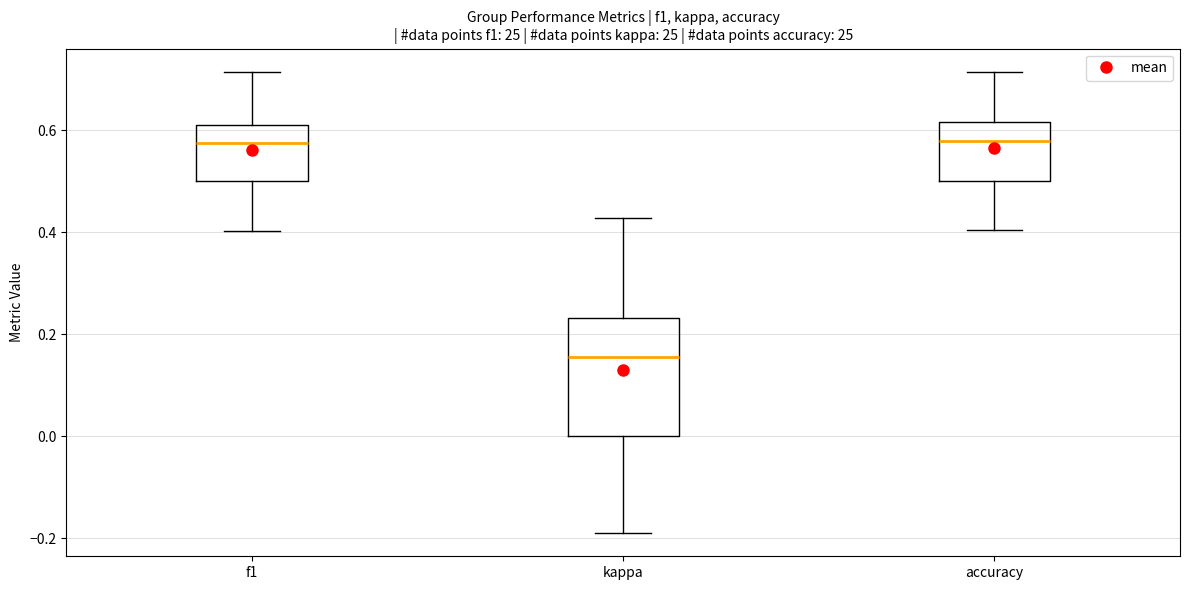

Reading left to right, read every box against the y-axis: the position of its median line, the range the box covers, and the ends of its whiskers. The values are not printed on the chart, so give them approximately, as read against the axis.

f1: median 0.58, box 0.50 to 0.62, whiskers 0.40 to 0.72
kappa: median 0.16, box 0.00 to 0.24, whiskers -0.20 to 0.42
accuracy: median 0.58, box 0.50 to 0.62, whiskers 0.40 to 0.72